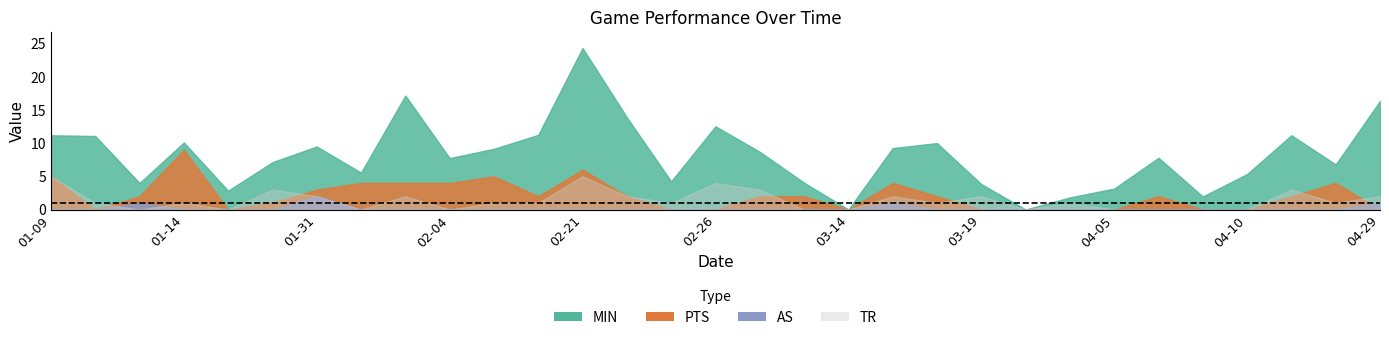

Does the chart display data point markers on the line(s)?

No